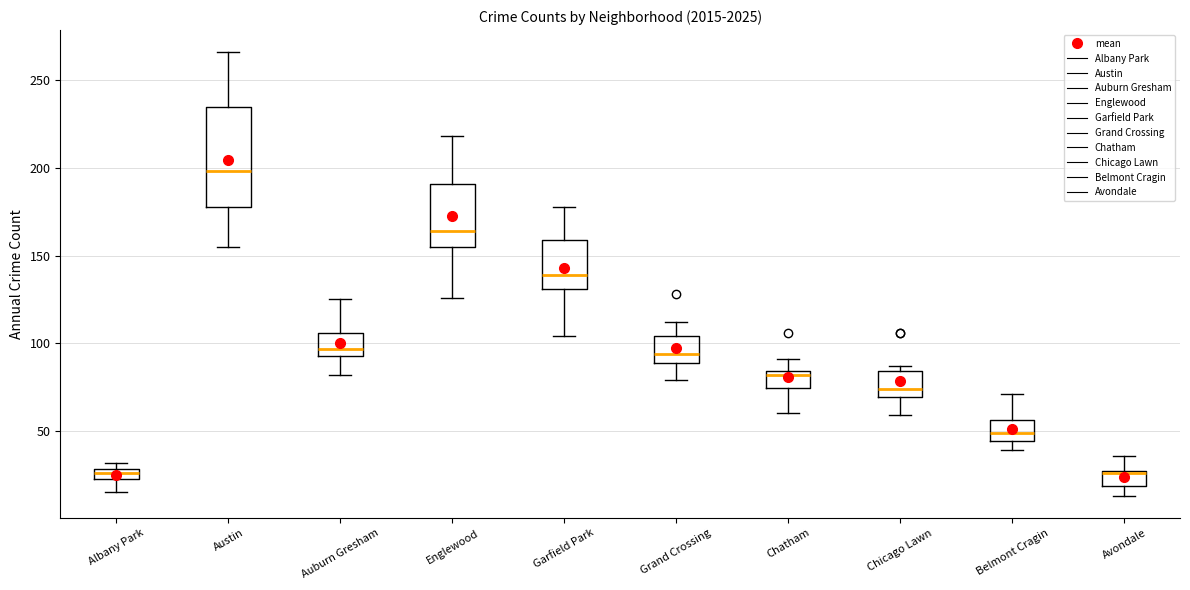

Where is the lower edge of the box for Albany Park on the y-axis? The values are not printed on the chart, so give them approximately, as read against the axis.

25